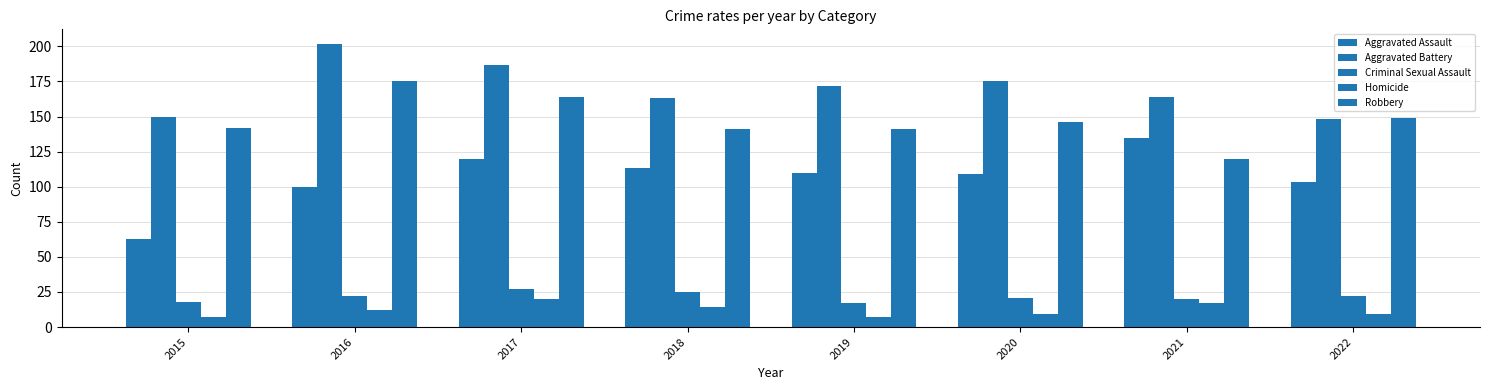

What is the sum of all Aggravated Assault values?

853